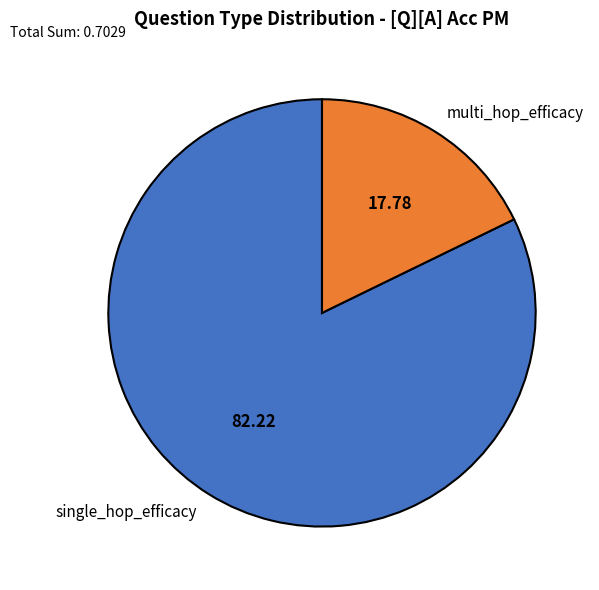

Between single_hop_efficacy and multi_hop_efficacy, which is larger?

single_hop_efficacy